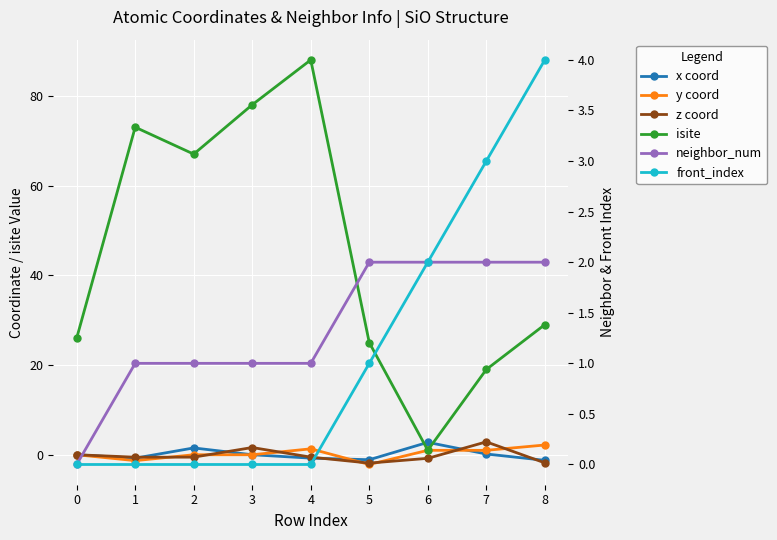

True or false: front_index has a value of 1.0 at 5.

True